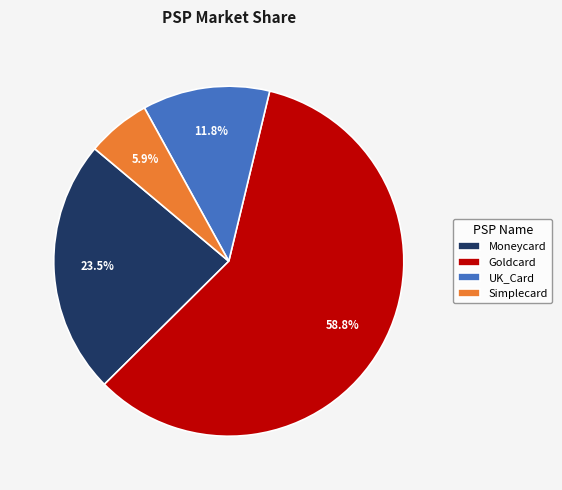

Which has a higher value, Moneycard or Simplecard?

Moneycard